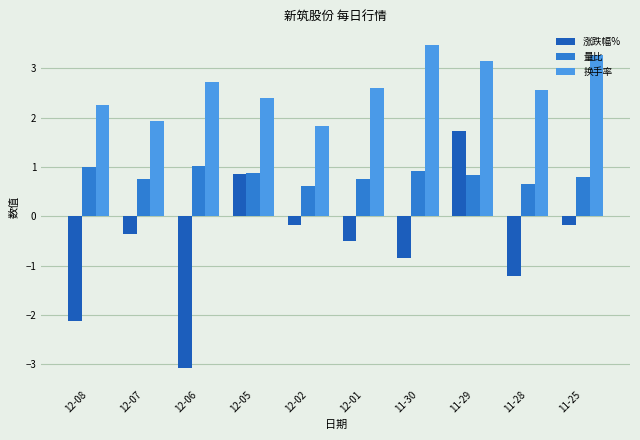

Rank the series by their maximum value, from lowest to highest.

量比, 涨跌幅%, 换手率